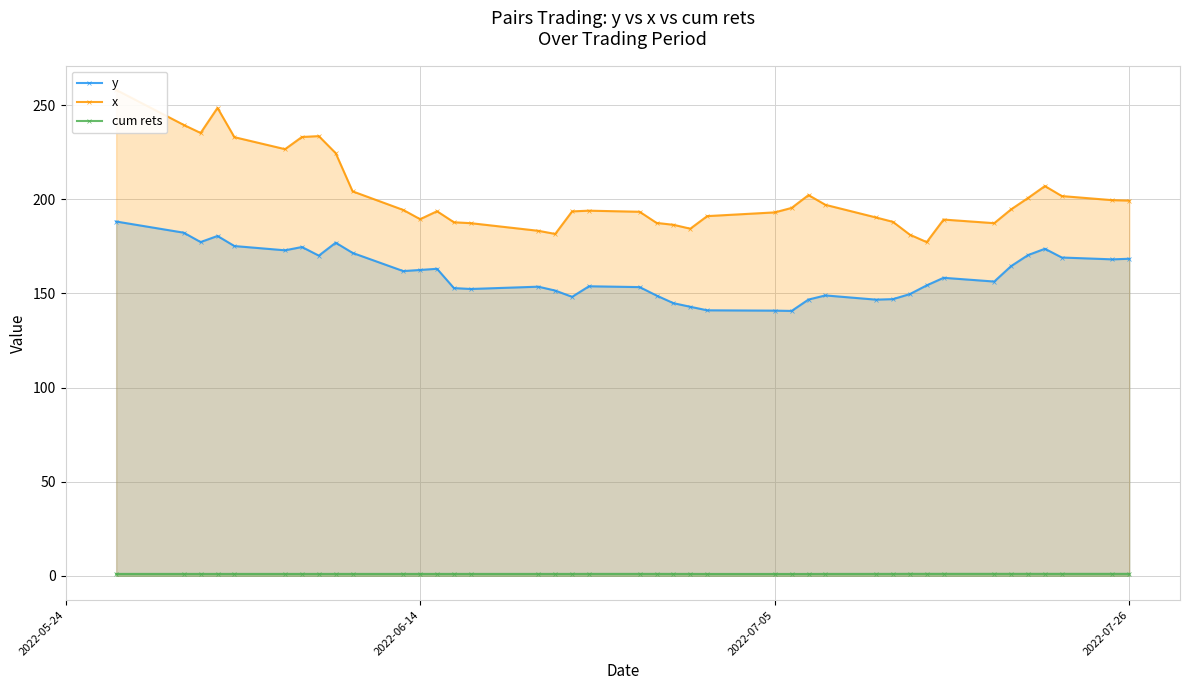

What is the lowest value of the y series?

140.7